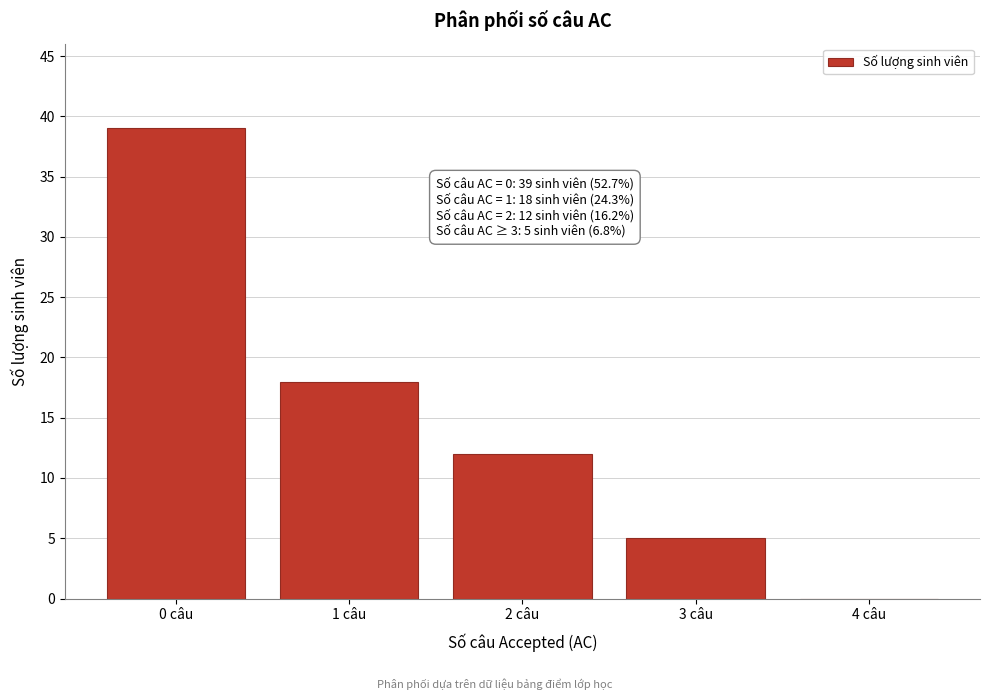

Reading left to right, transcribe all the data shown in this chart.

0 câu=39	1 câu=18	2 câu=12	3 câu=5	4 câu=0